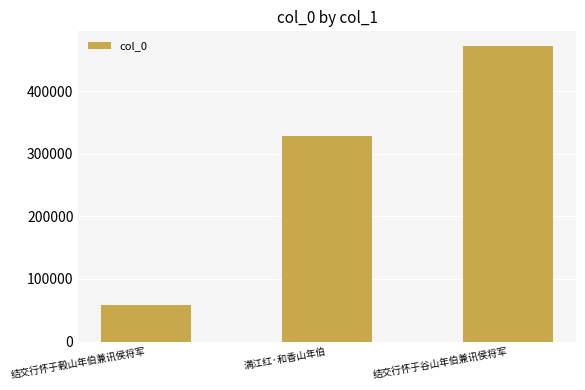

List the labels in order of value, largest first.

结交行怀于谷山年伯兼讯侯将军, 满江红·和香山年伯, 结交行怀于穀山年伯兼讯侯将军